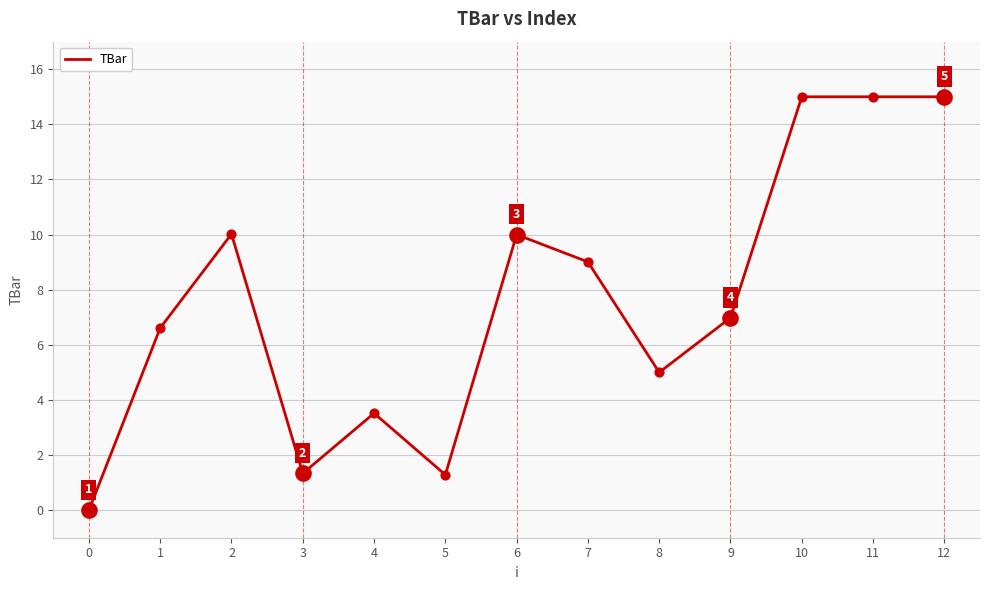

Which has a higher value, 10 or 8?

10